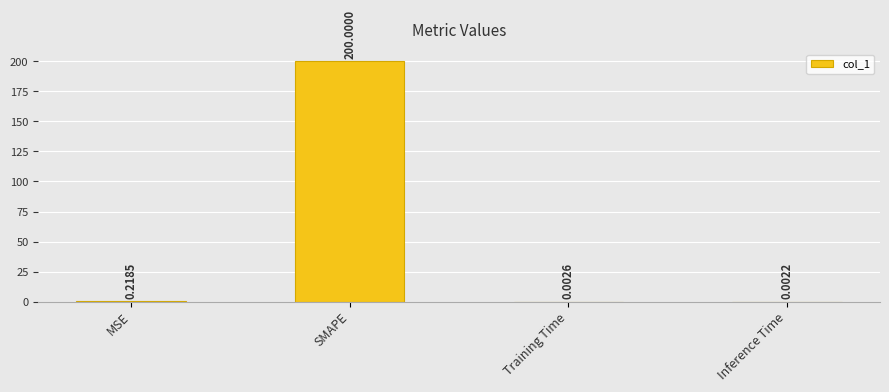

At which label is the value closest to 100?

MSE